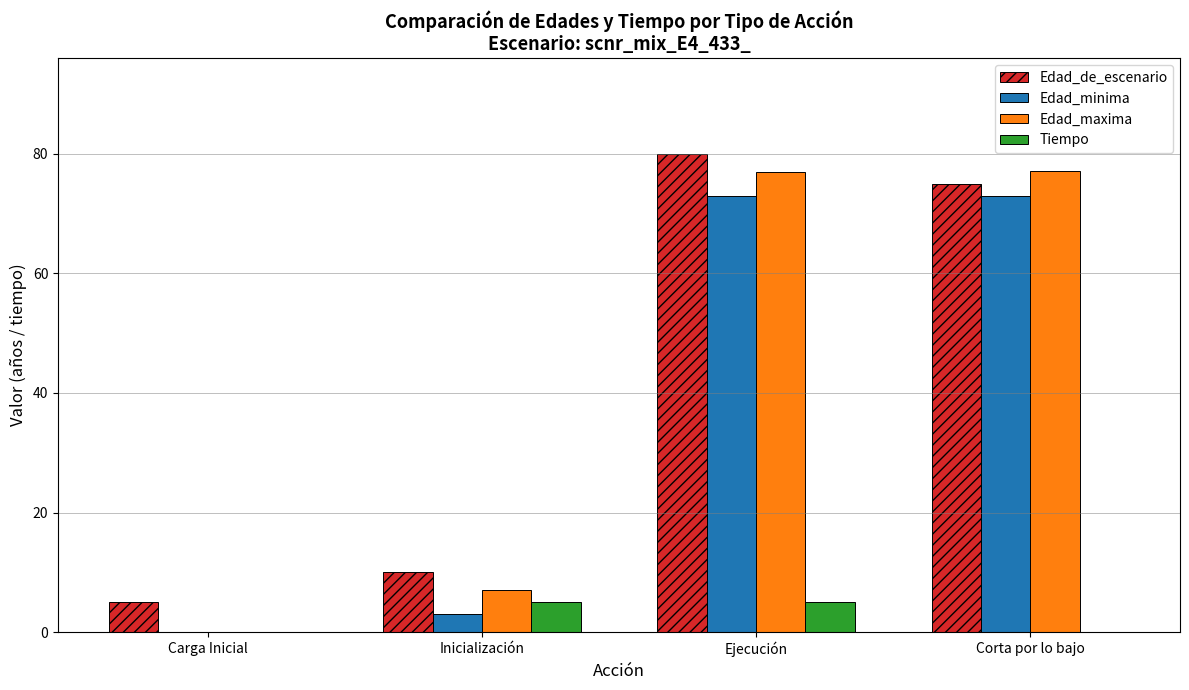

What are all the series names shown in the legend?

Edad_de_escenario, Edad_minima, Edad_maxima, Tiempo